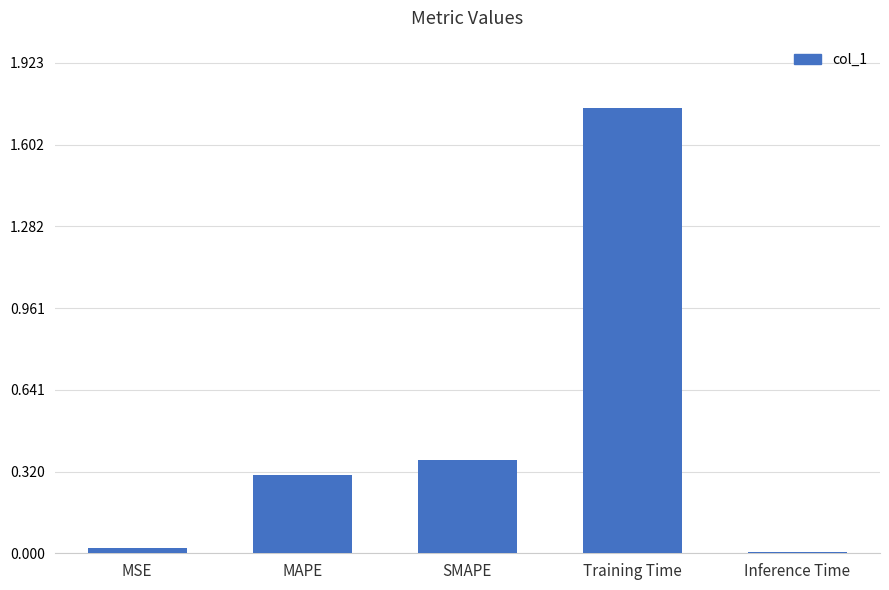

What is the difference between the values at MAPE and SMAPE?

0.1